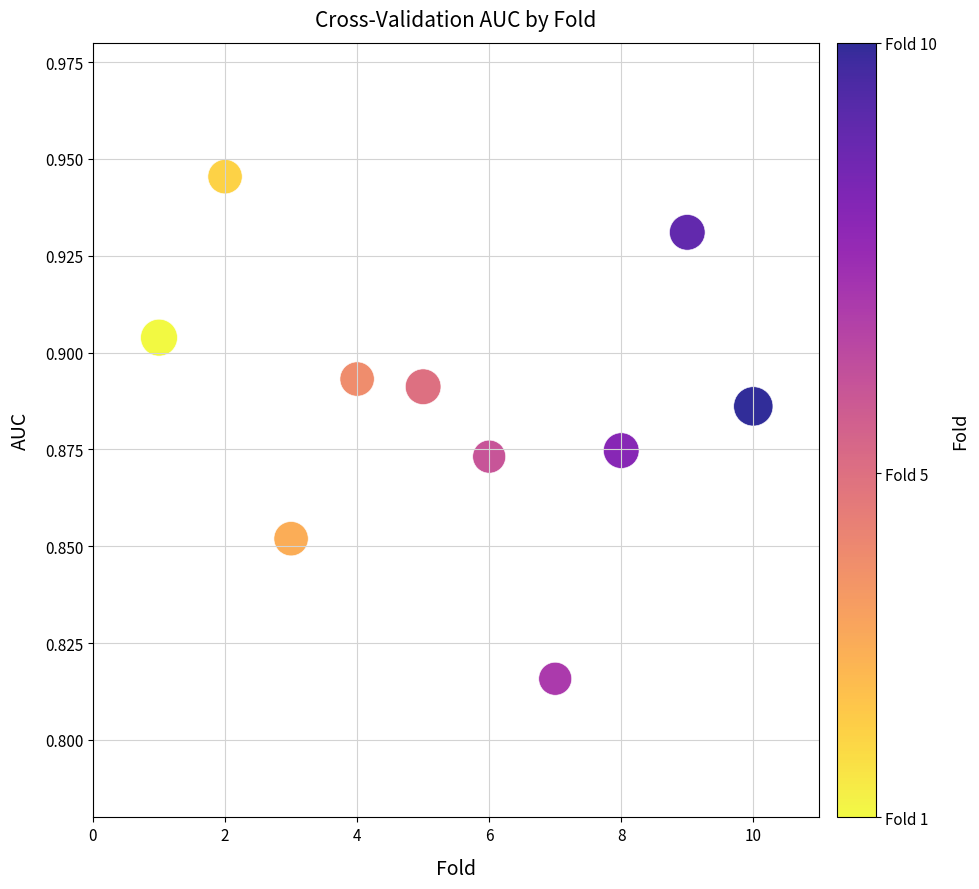

What is the average X value?

5.5